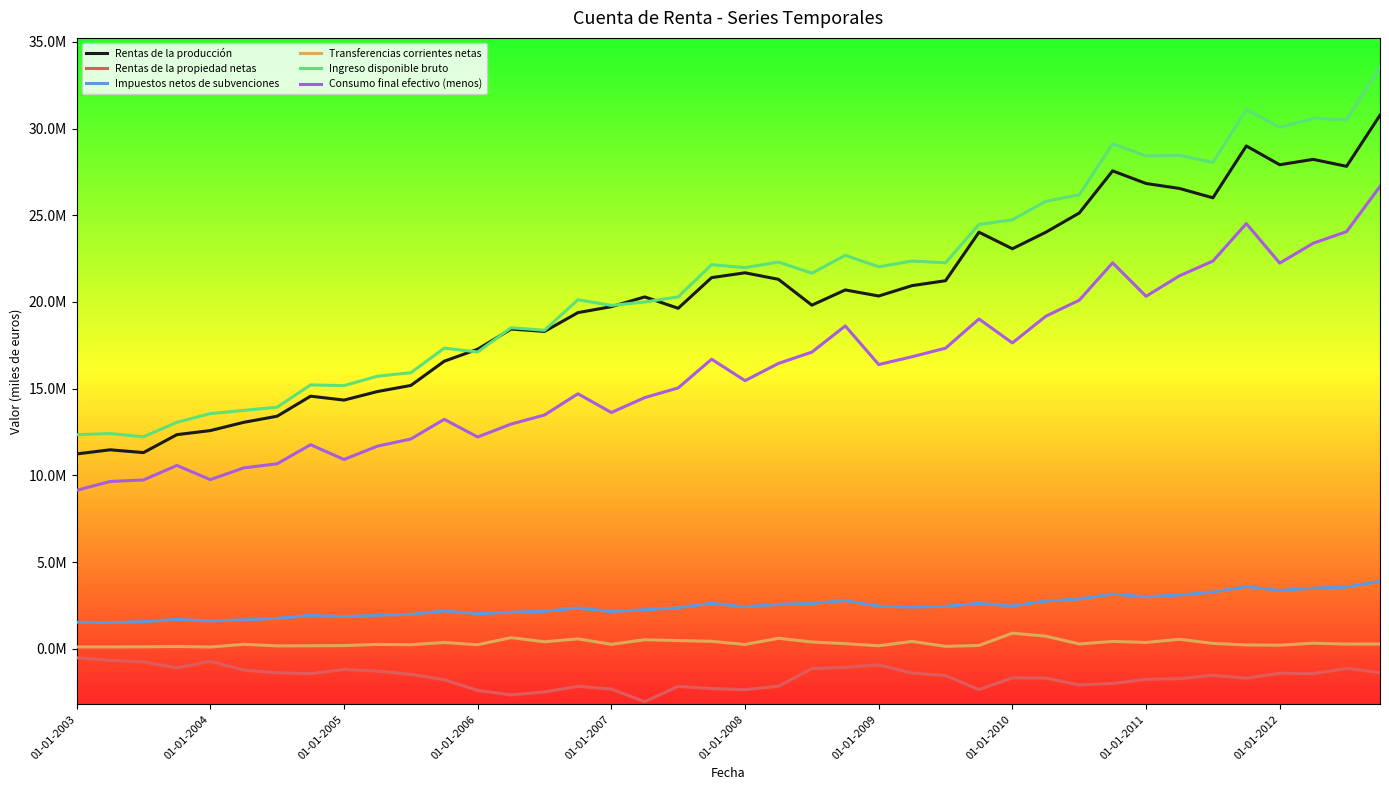

Is this an area chart (filled region under the line)?

No